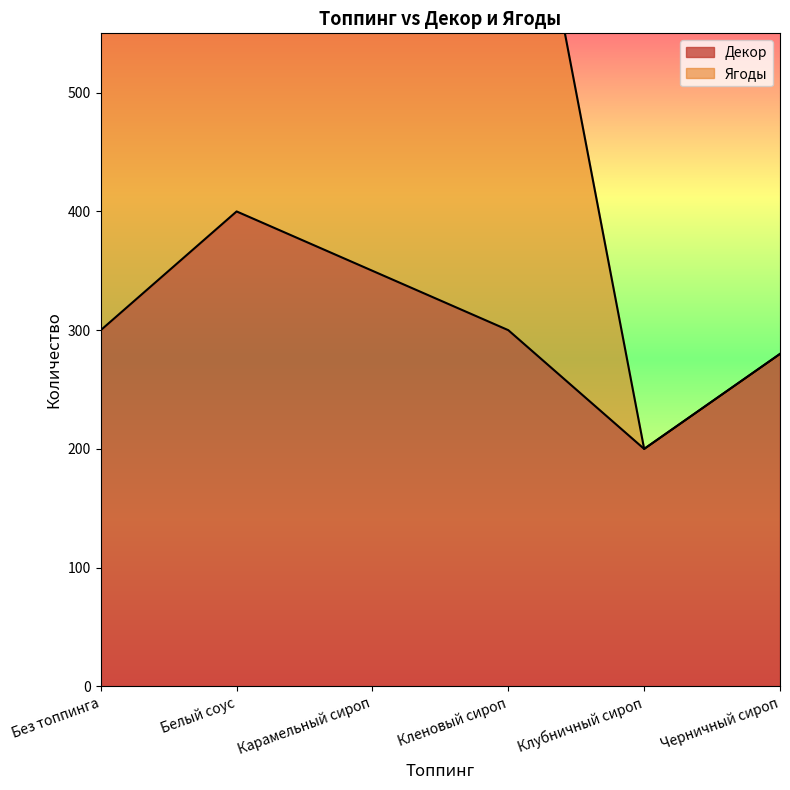

What is the value of the 6th point from the left?

280